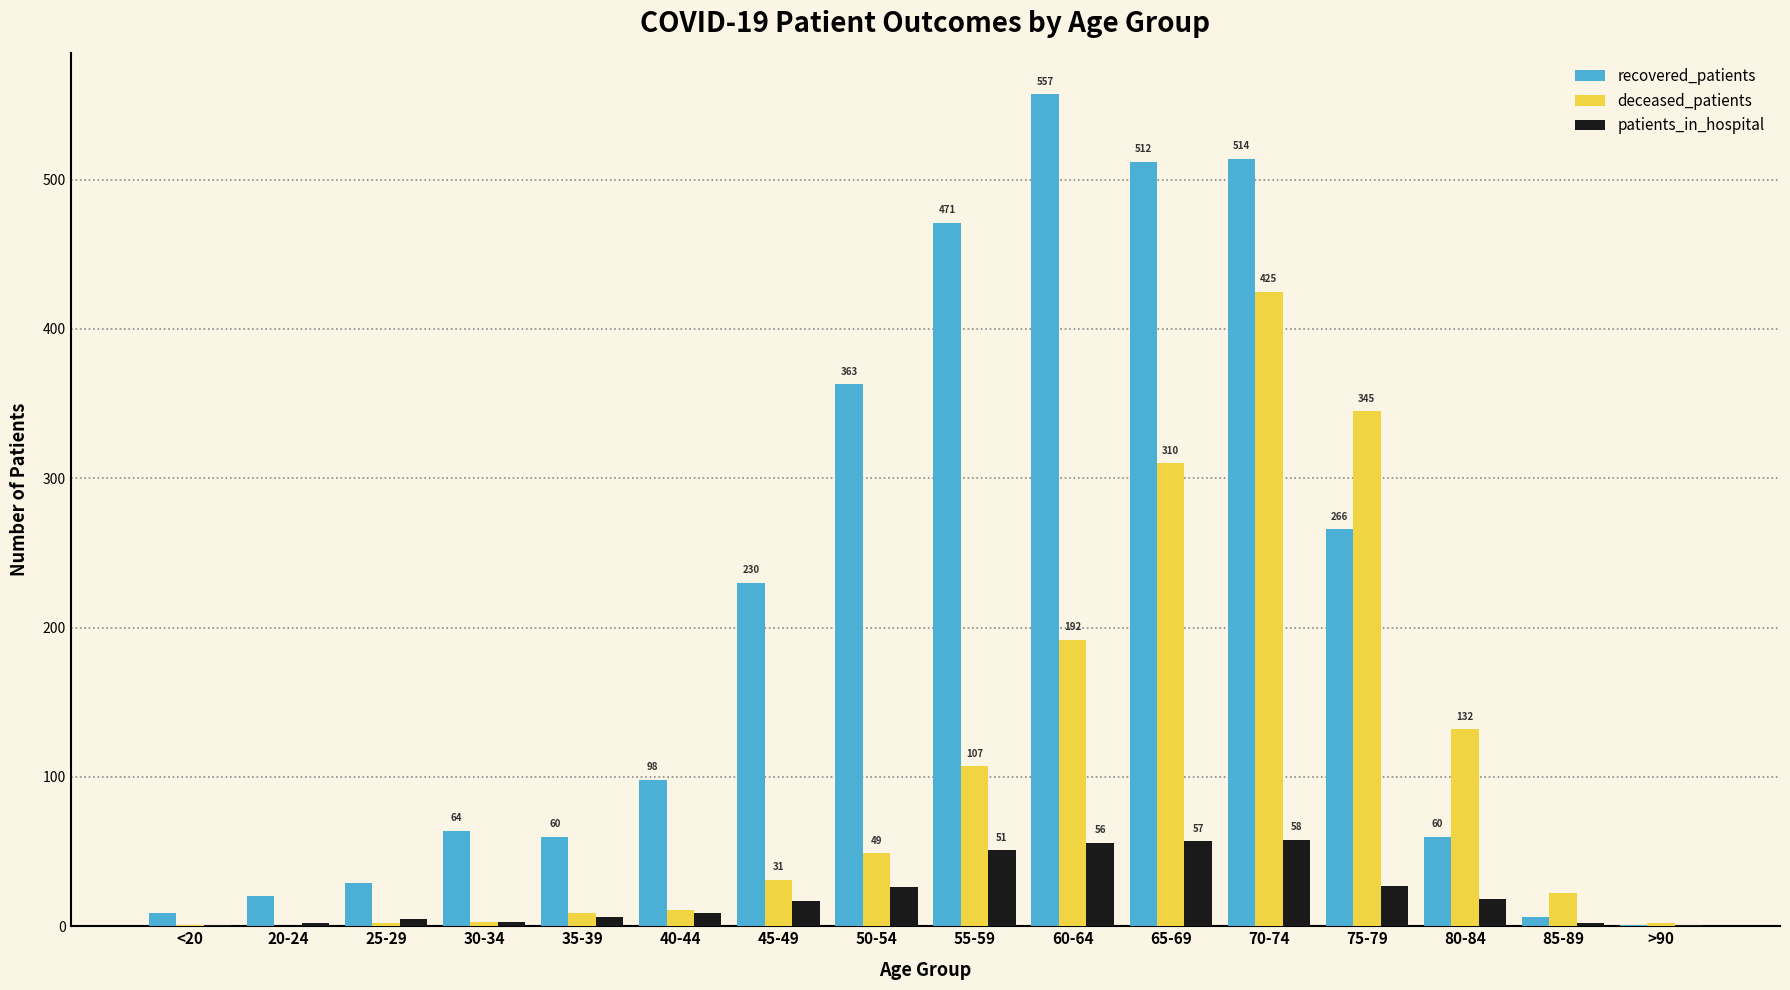

At which label is deceased_patients closest to 212?

60-64